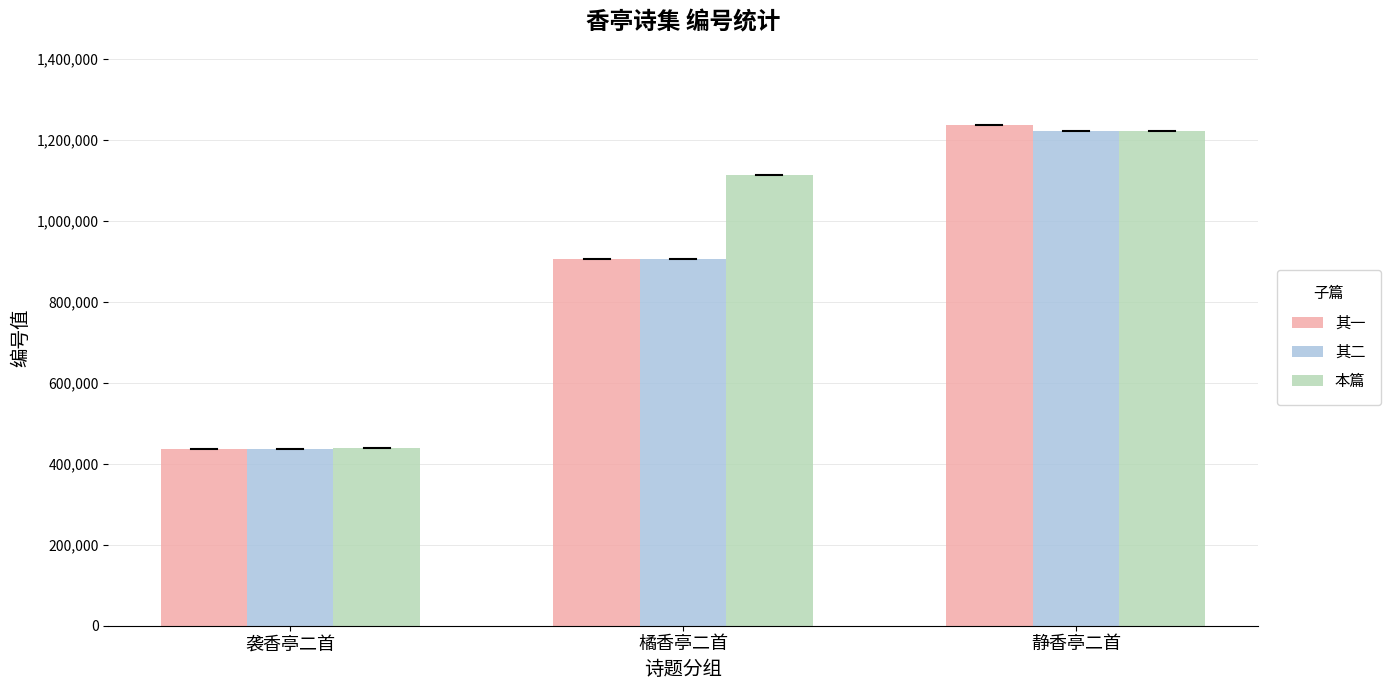

How many values in the 其二 series are below 905261?

1